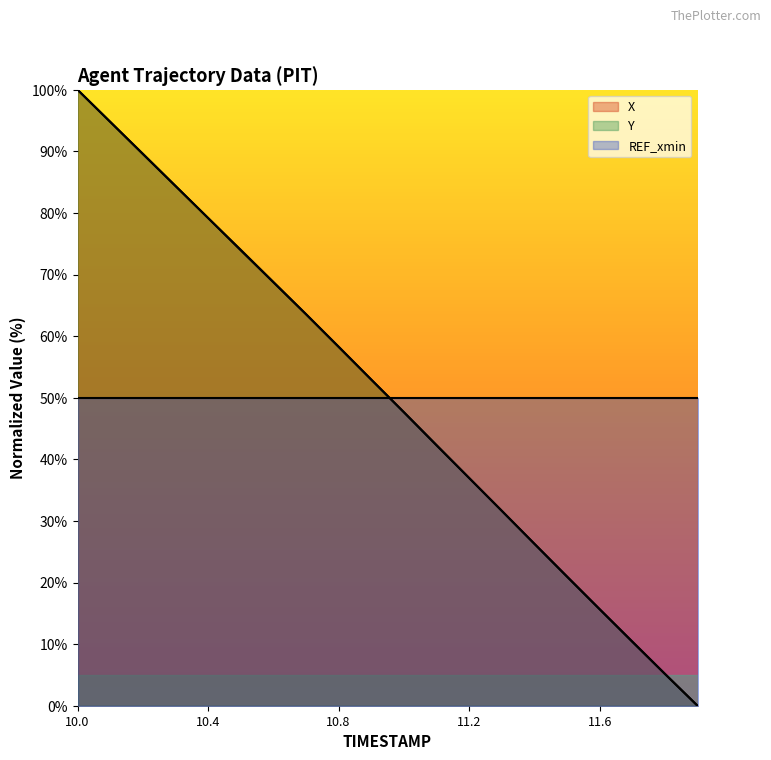

Read the Y value at 11.0.

47.7